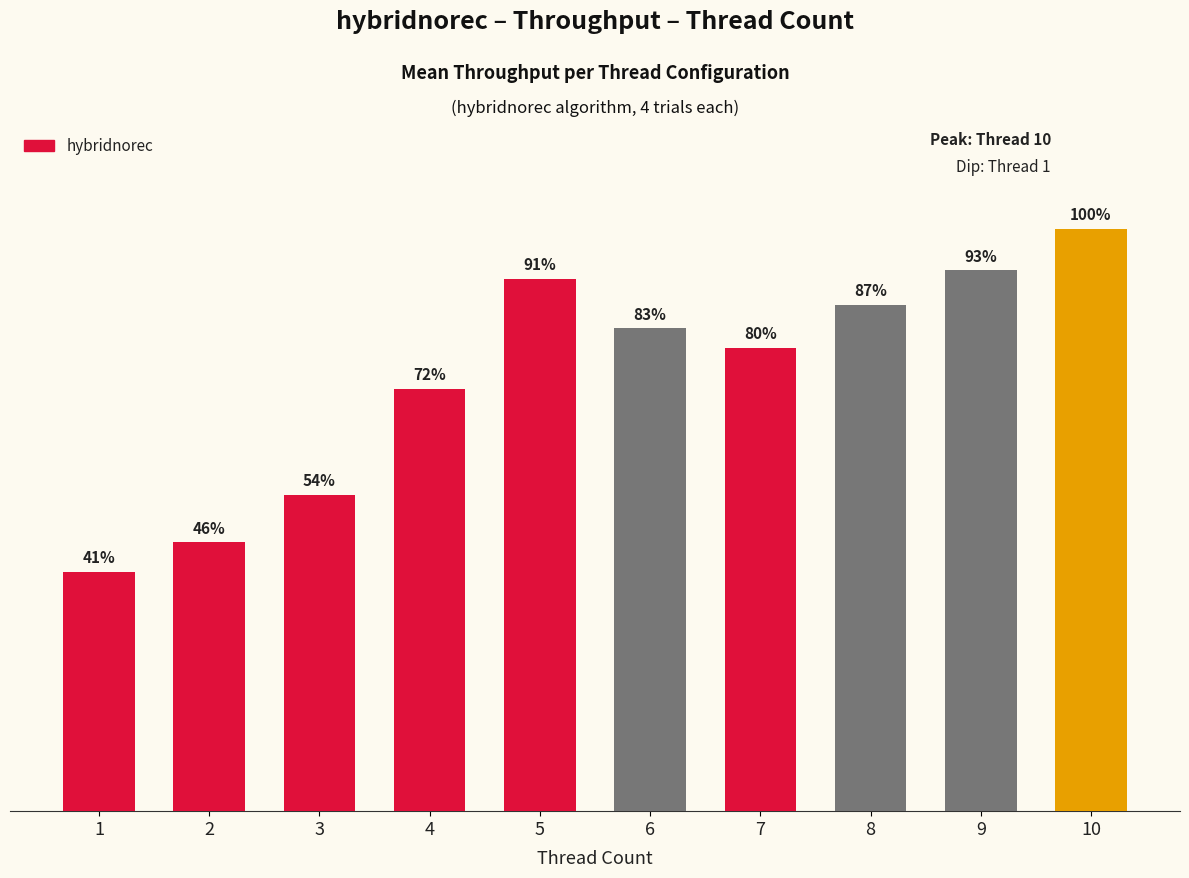

True or false: the data shows 4625496.4 at 2.

False